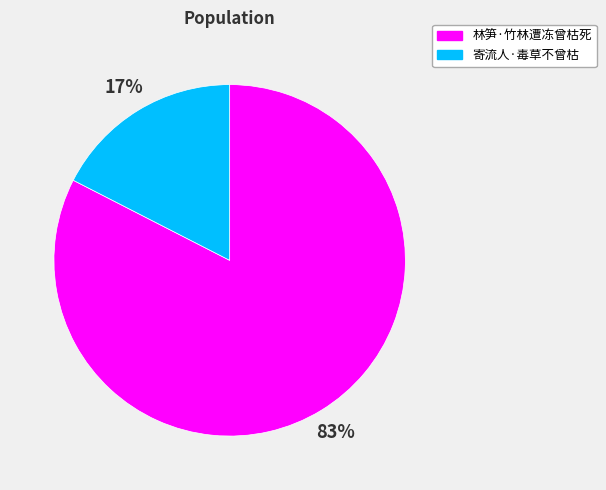

How many segments does this pie chart have?

2